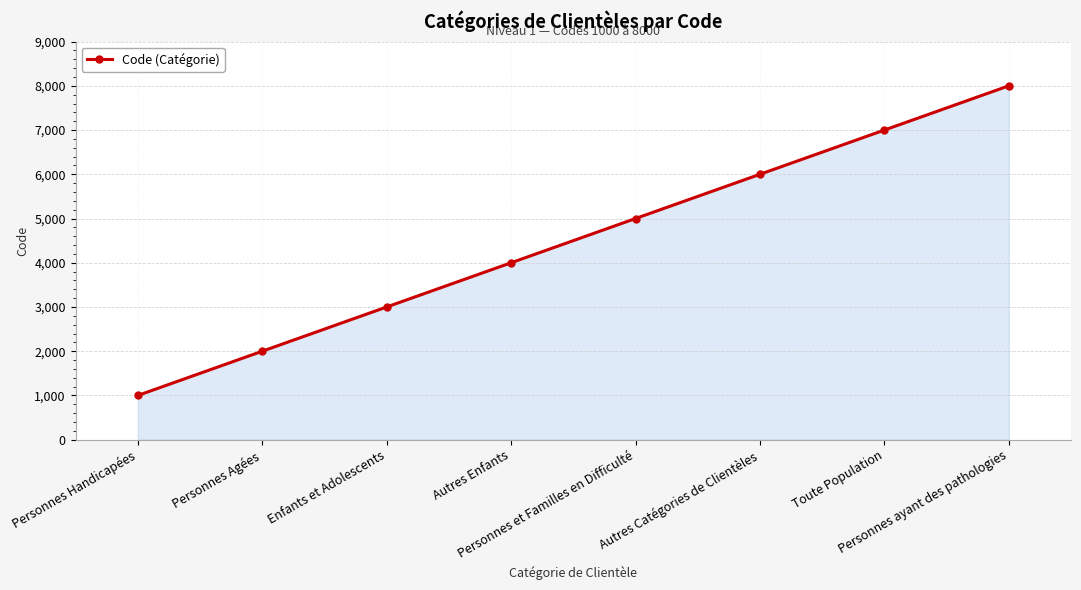

Rank the categories by value from lowest to highest.

Personnes Handicapées, Personnes Agées, Enfants et Adolescents, Autres Enfants, Personnes et Familles en Difficulté, Autres Catégories de Clientèles, Toute Population, Personnes ayant des pathologies